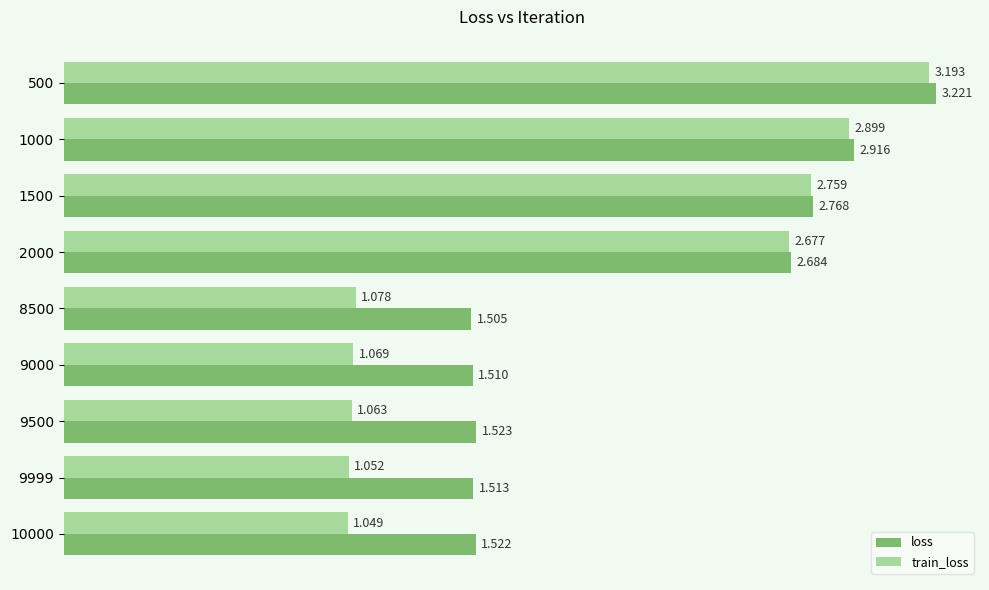

Is the value of loss at 1000 greater than the value of train_loss at 1500?

Yes